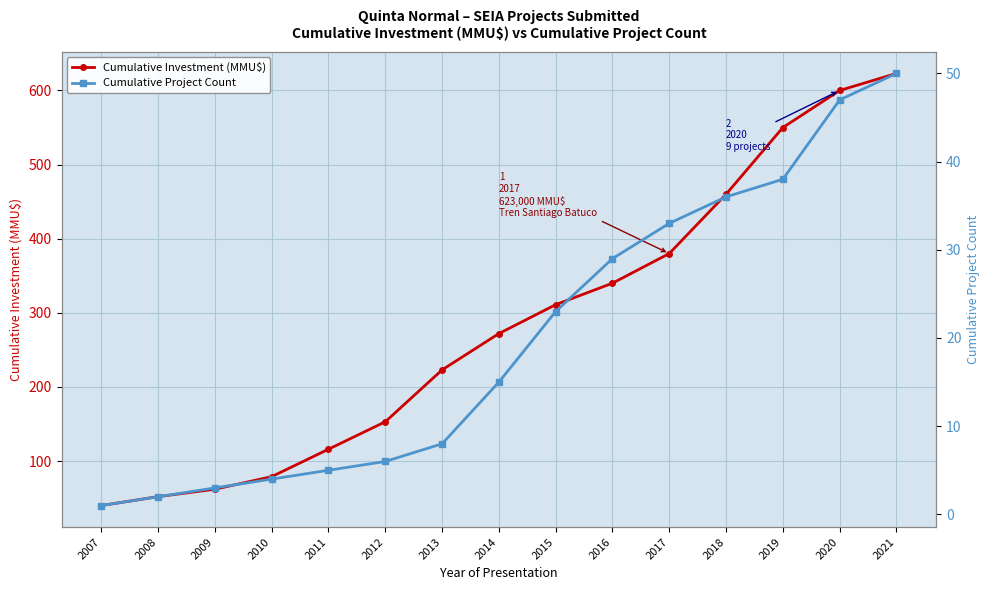

Is it true that Cumulative Investment (MMU$) equals 269 at 2012?

False